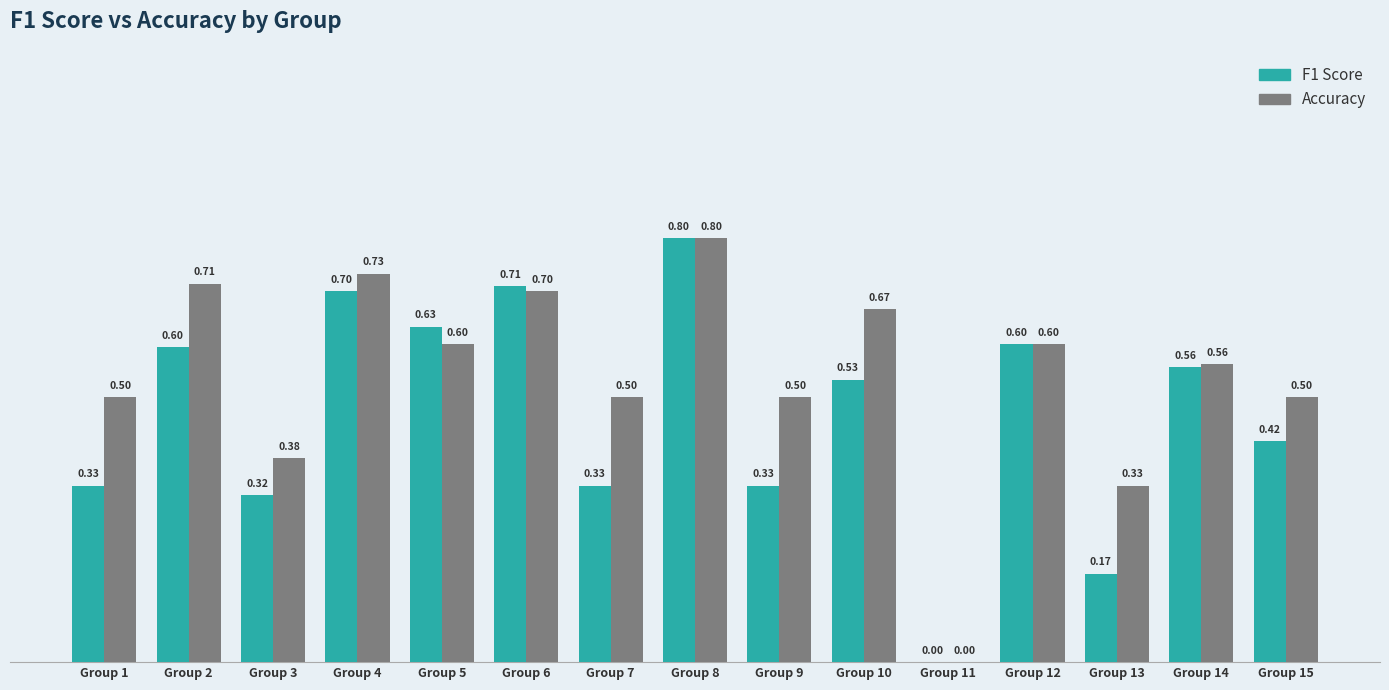

At which category is the sum across all series the highest?

Group 8